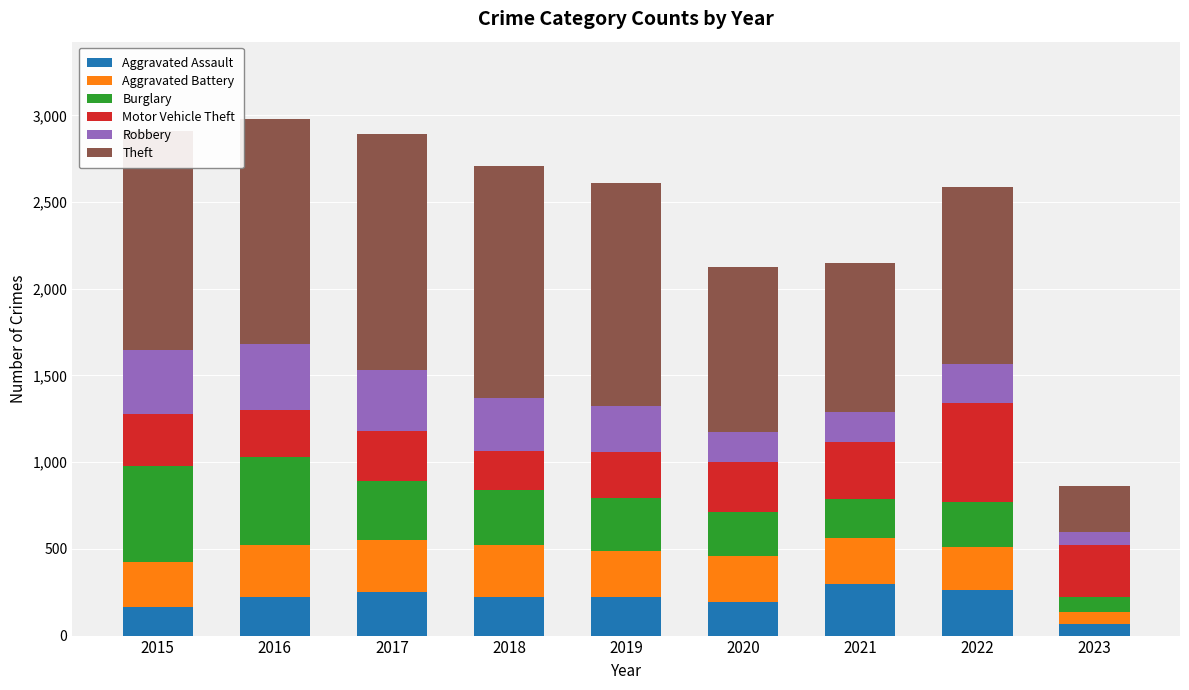

What is the difference between the maximum and second lowest values in the Aggravated Assault series?

131